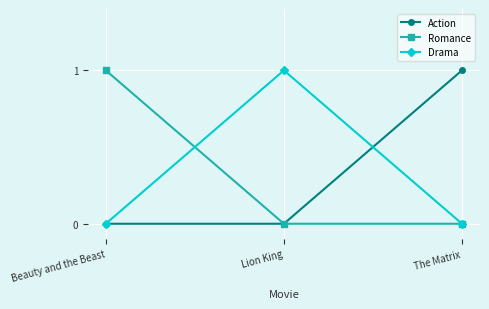

What is the label of the 2nd point from the left?

Lion King